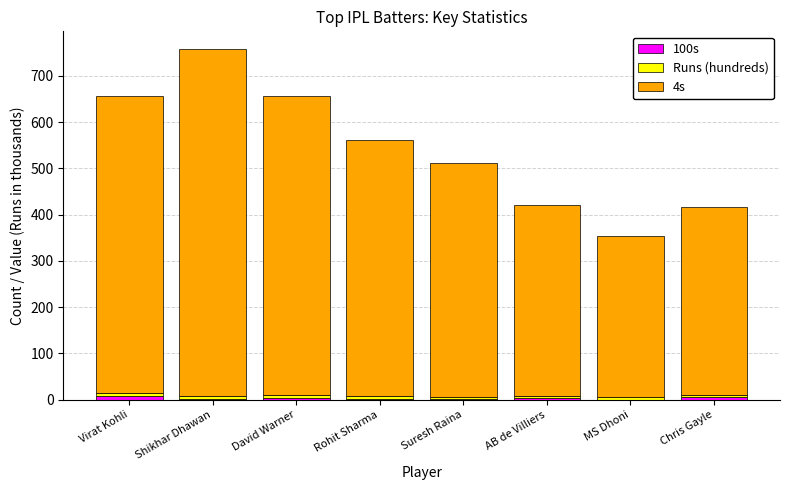

What is the average value of the 4s series?

533.2